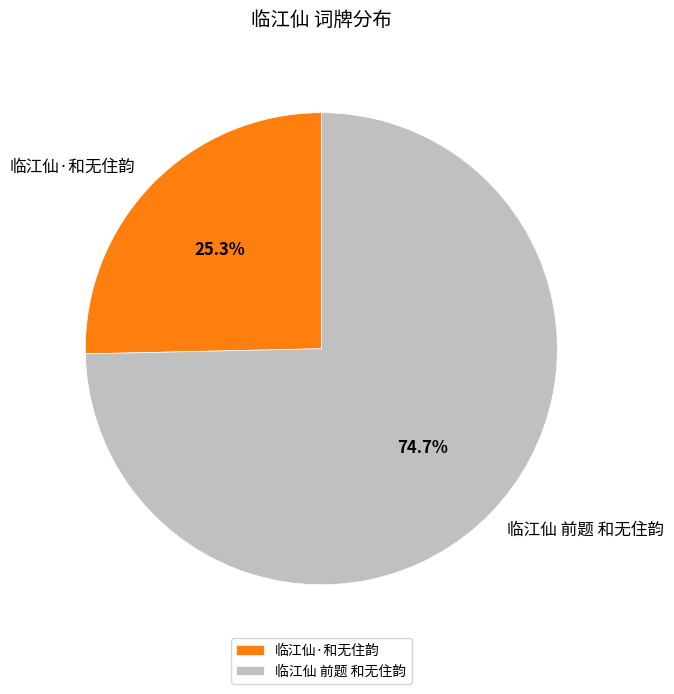

Is it true that 临江仙 前题 和无住韵 is 84% of the pie?

False